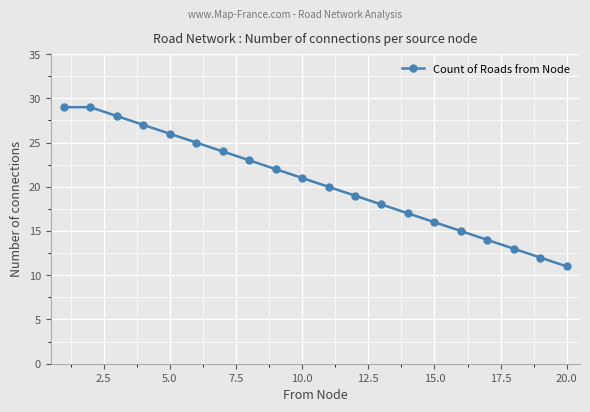

What is the value of the 9th point from the left?

22